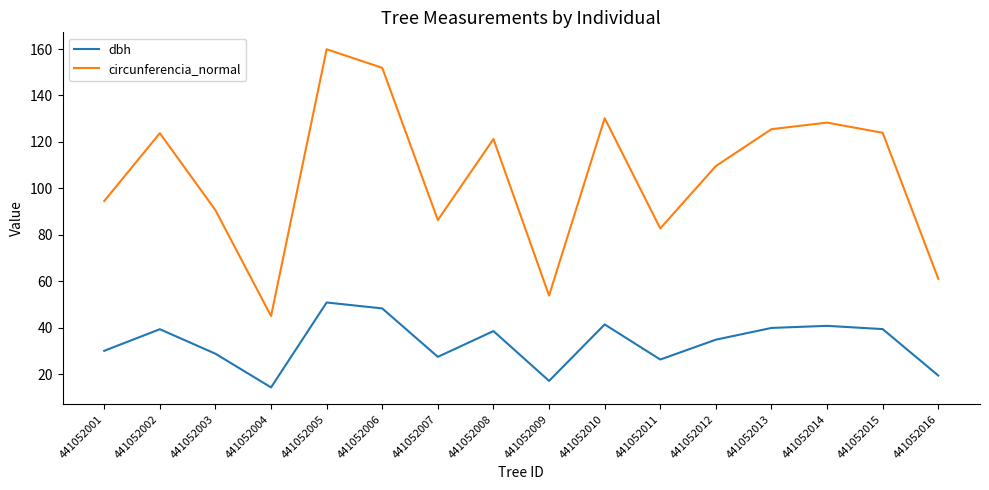

What is the approximate value of dbh at 441052003?

28.9